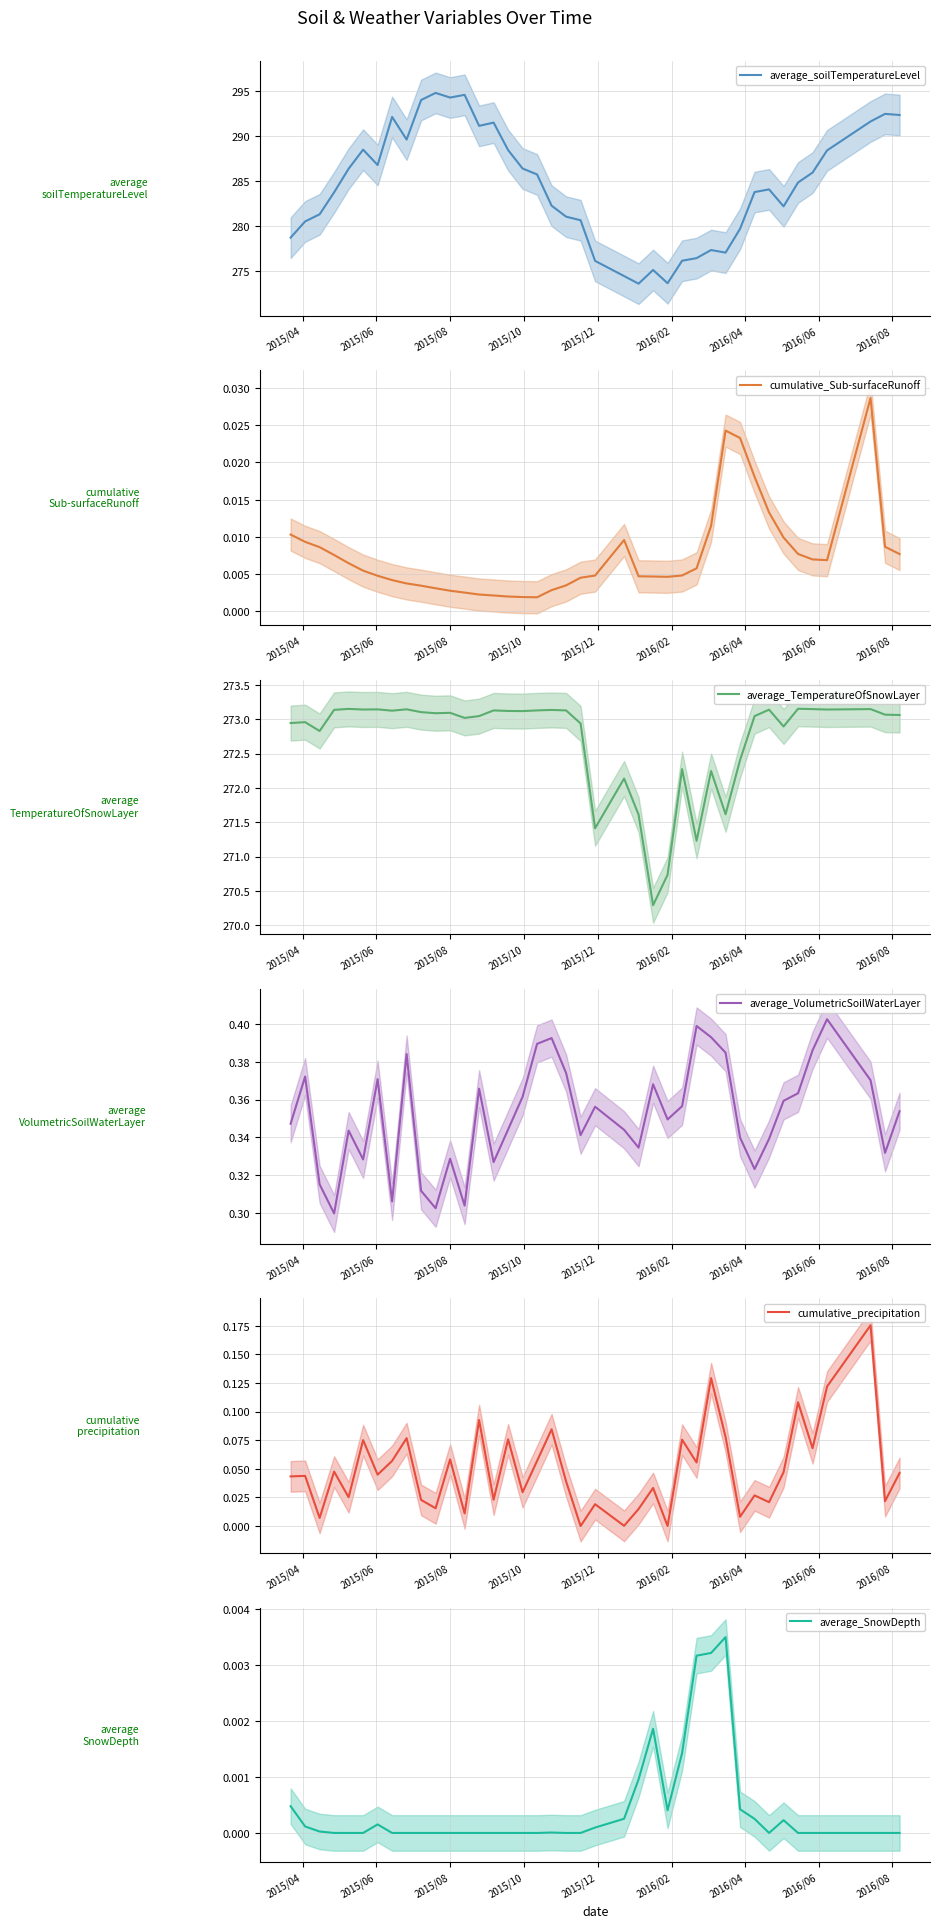

What is the minimum value for average_soilTemperatureLevel?

273.6